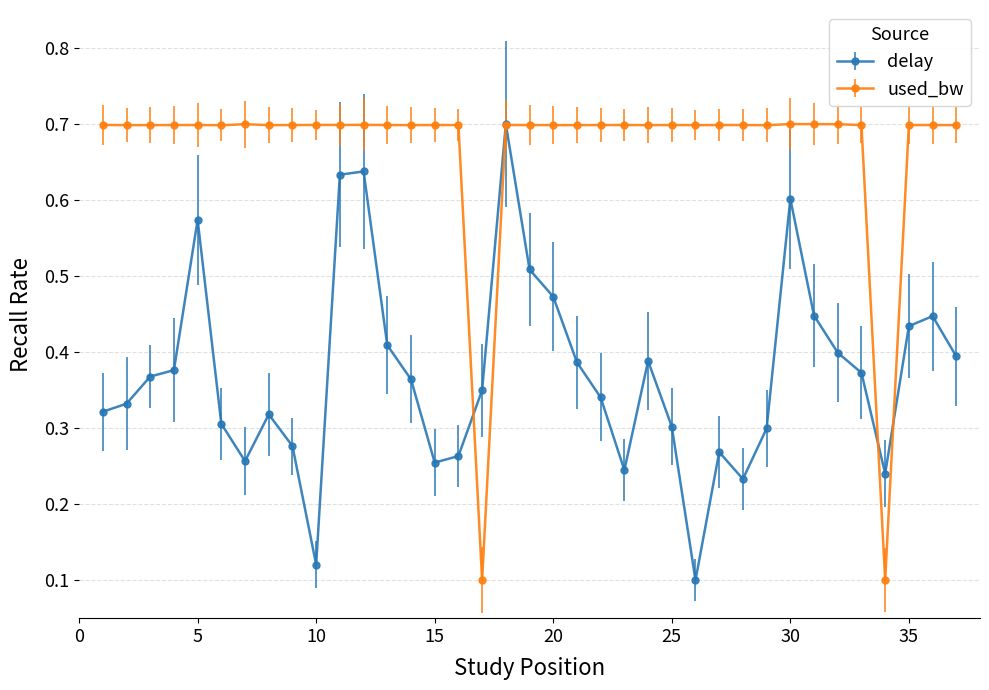

True or false: used_bw has more than 2 points higher than both neighbors.

True